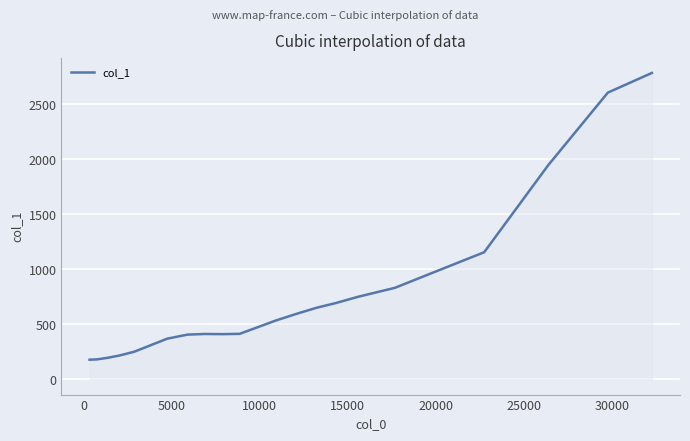

What is the difference between the maximum and minimum values?

2607.9